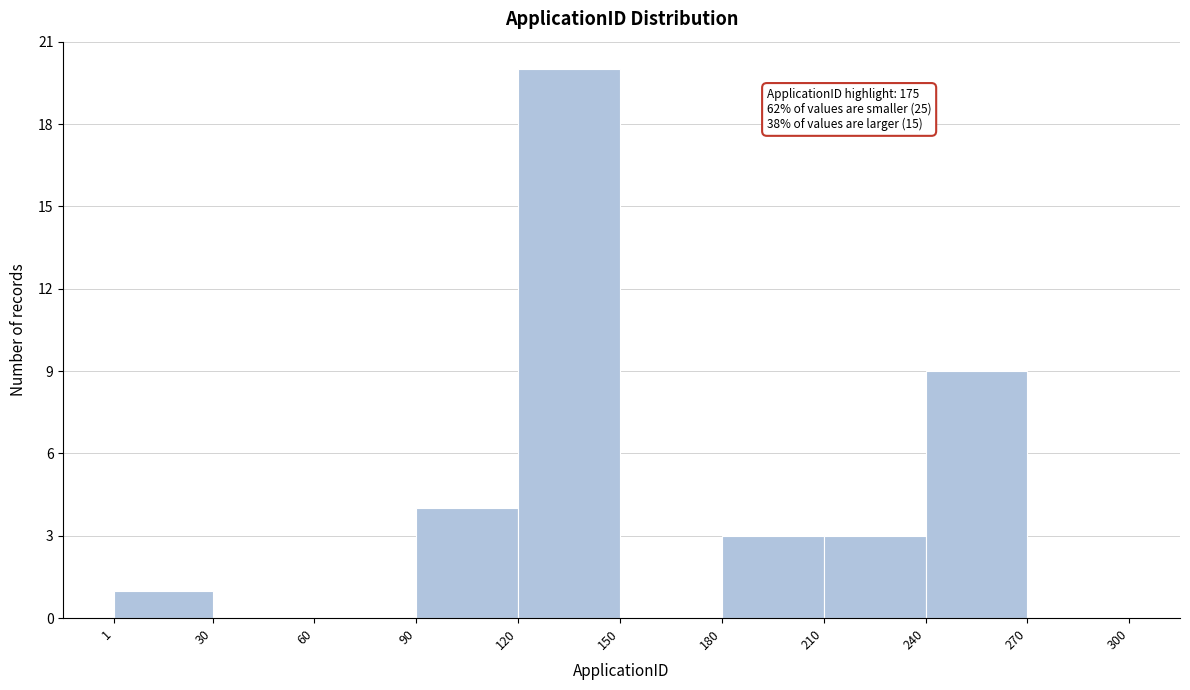

Which range on the x-axis has the tallest bar?

120 to 150